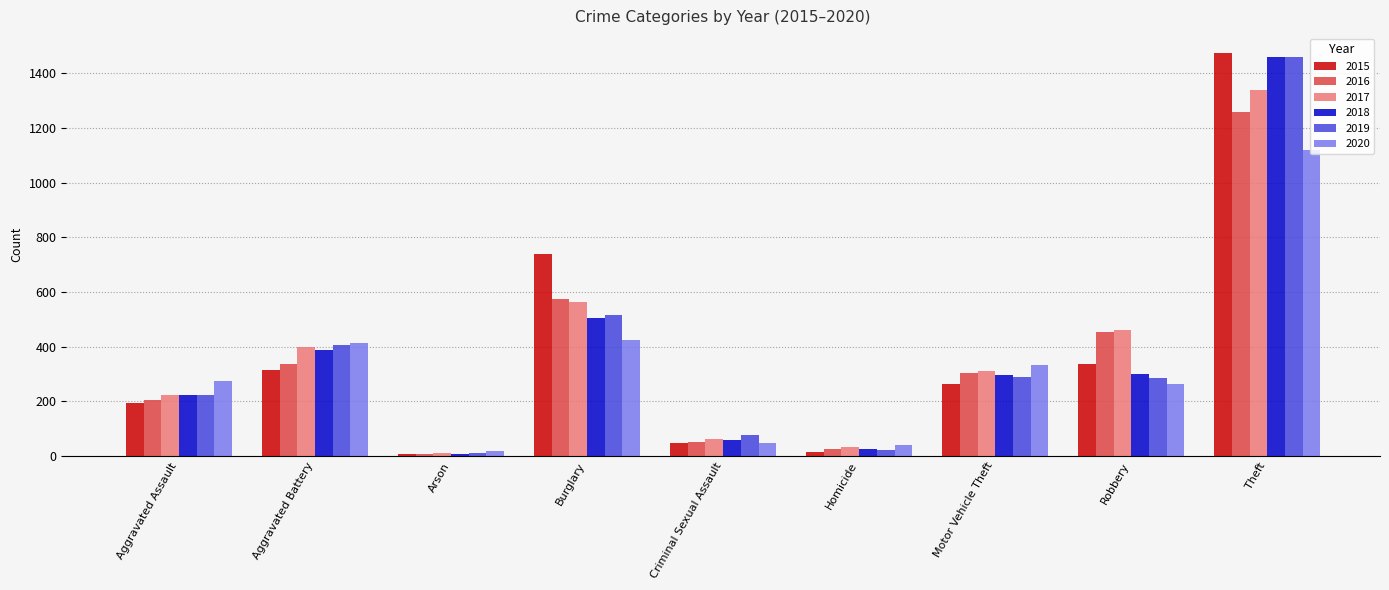

Is the value of 2020 at Aggravated Battery greater than the value of 2015 at Homicide?

Yes